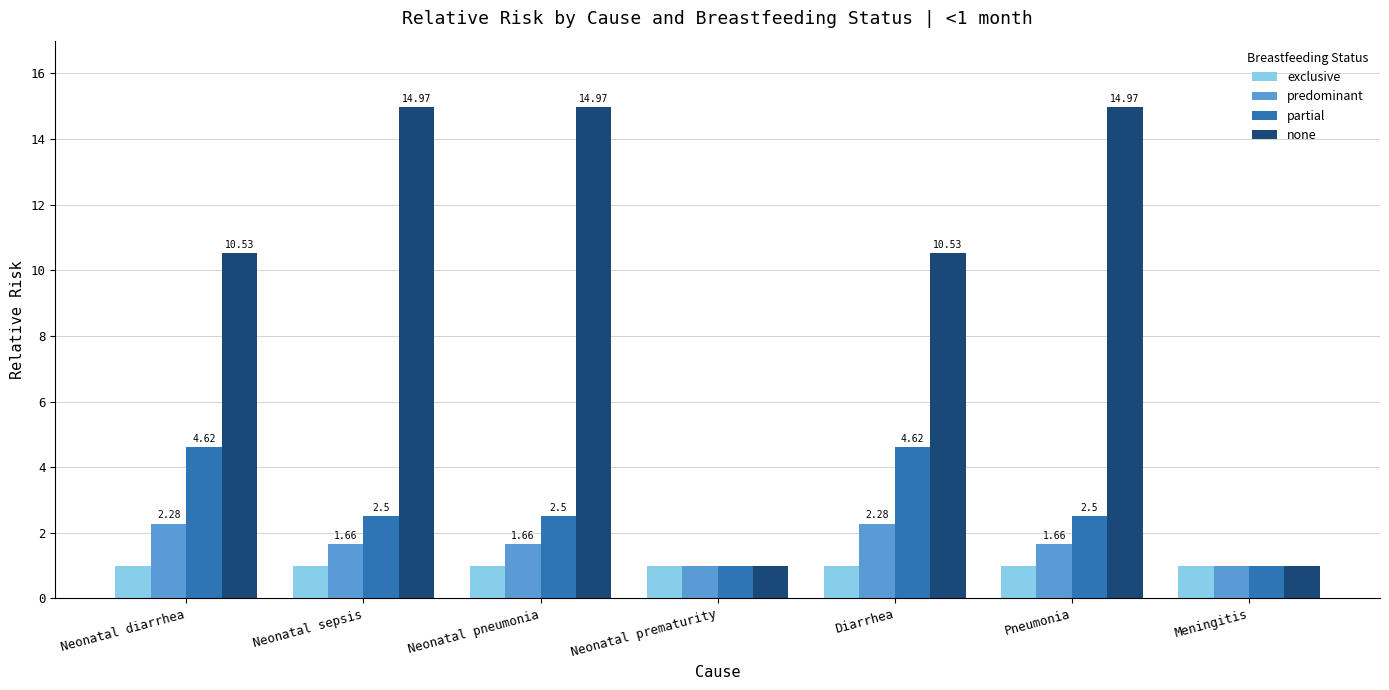

What are all the series names shown in the legend?

exclusive, predominant, partial, none